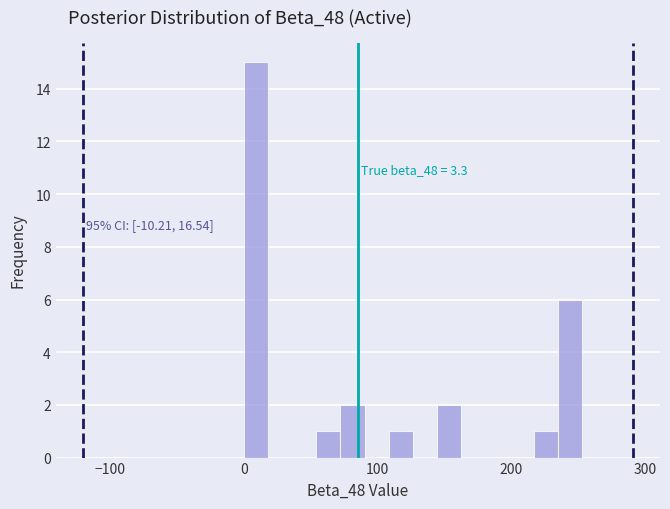

Read against the x-axis, roughly where is the centre of the tallest bar?

10